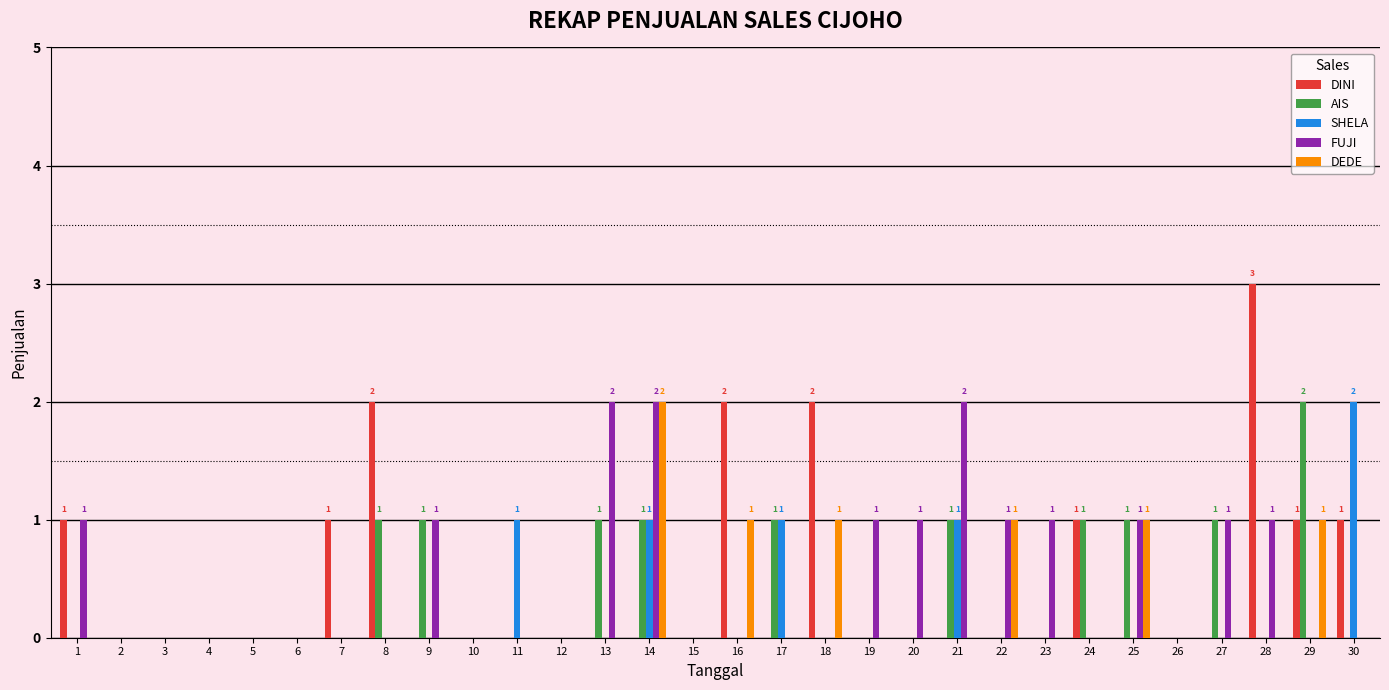

True or false: FUJI has a value of 1 at 14.

False